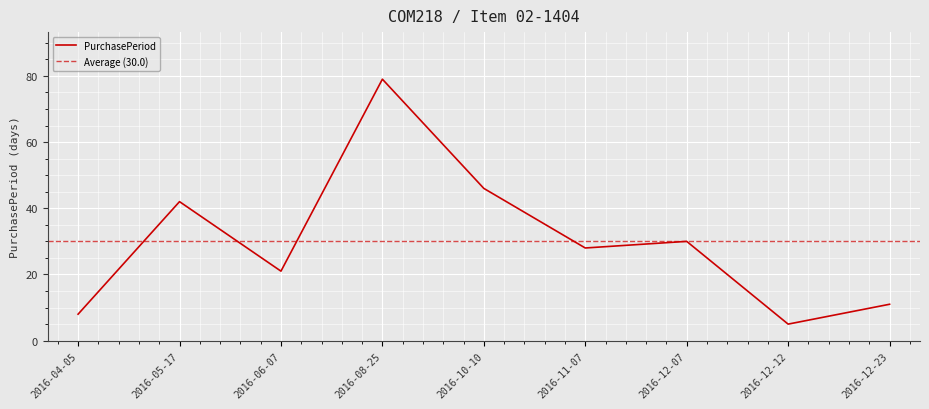

What is the greatest value displayed?

79